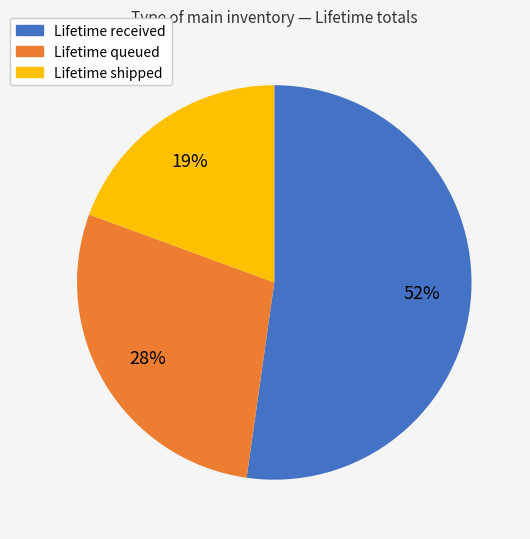

To the nearest percent, what percentage of the pie is Lifetime queued?

28%